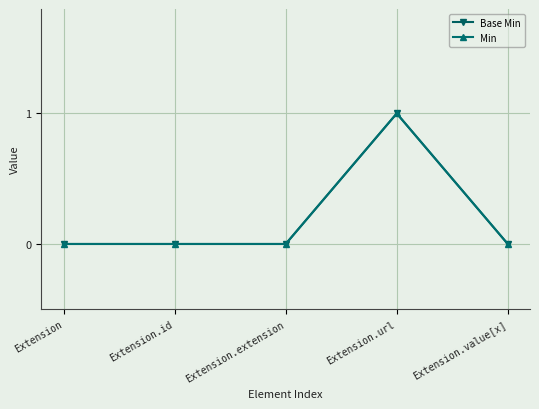

The Base Min series shows 0 at Extension. True or false?

True